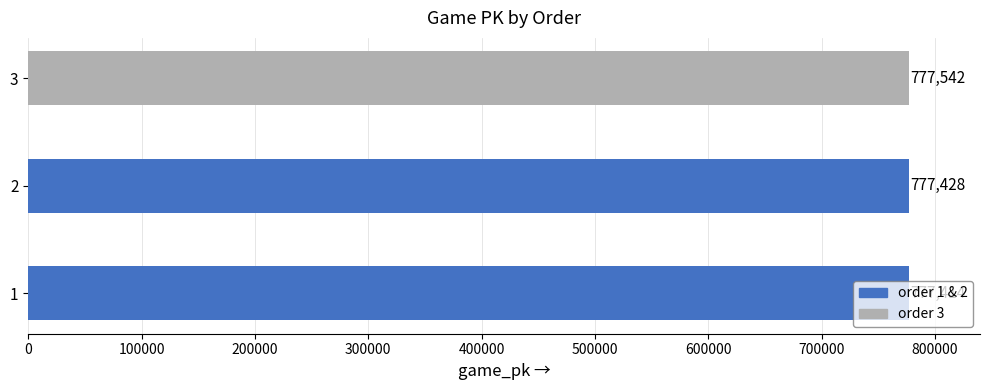

Is it true that the value at 1 is 777414?

True